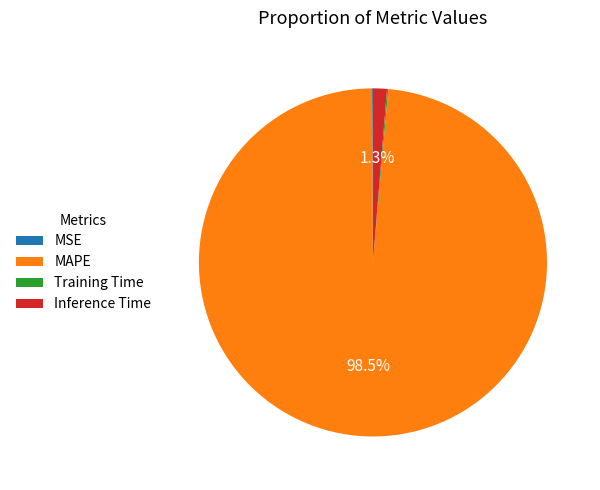

Which has a higher value, MAPE or Inference Time?

MAPE